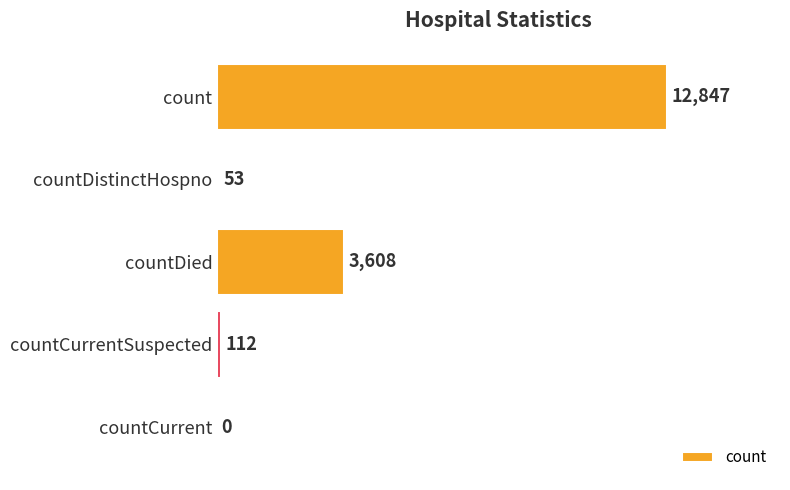

What is the change in value from count to countCurrent?

-12847